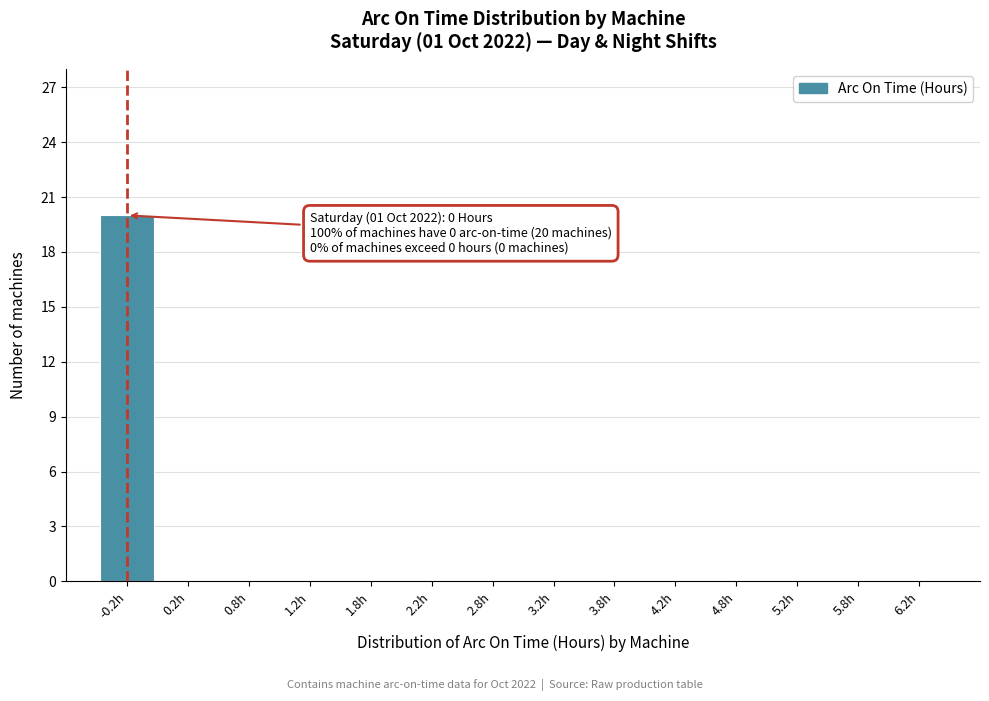

Reading right to left, transcribe all the data shown in this chart.

6.2h=0	5.8h=0	5.2h=0	4.8h=0	4.2h=0	3.8h=0	3.2h=0	2.8h=0	2.2h=0	1.8h=0	1.2h=0	0.8h=0	0.2h=0	-0.2h=20